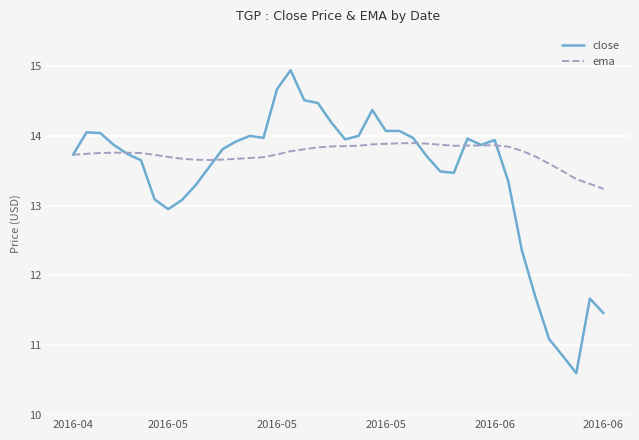

Which series has the widest spread of values?

close